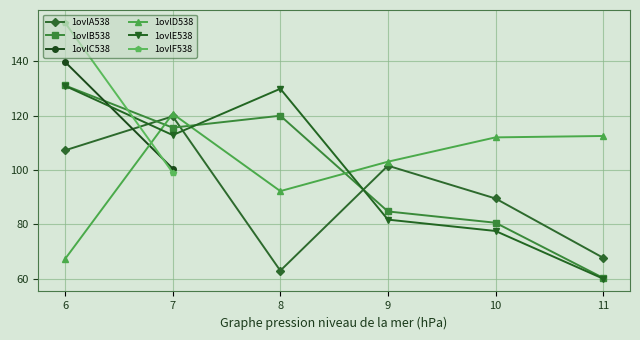

True or false: 1ovlE538 has more than 1 interior local peaks.

False